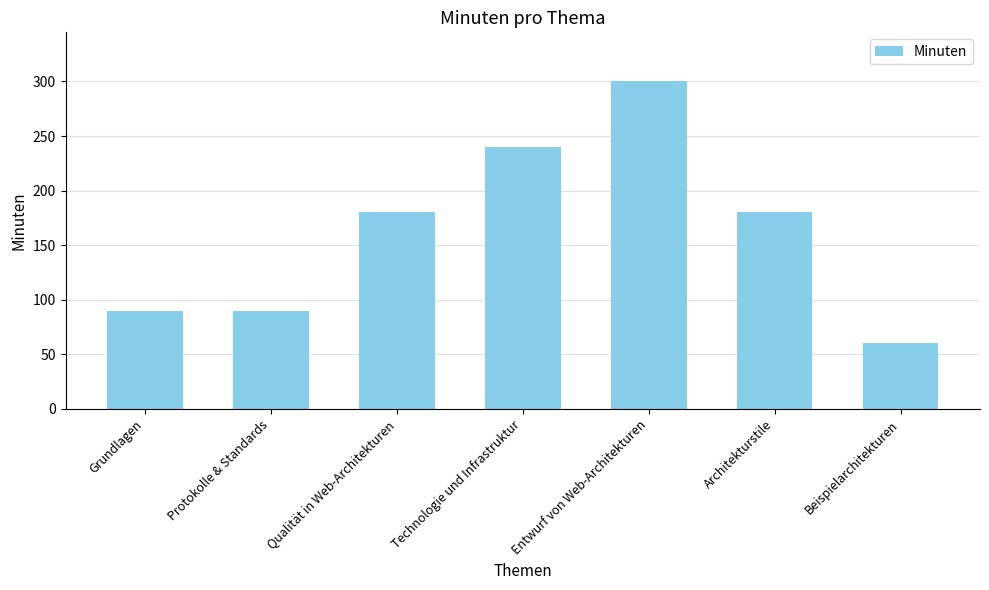

Is it true that the value at Protokolle & Standards is 62?

False